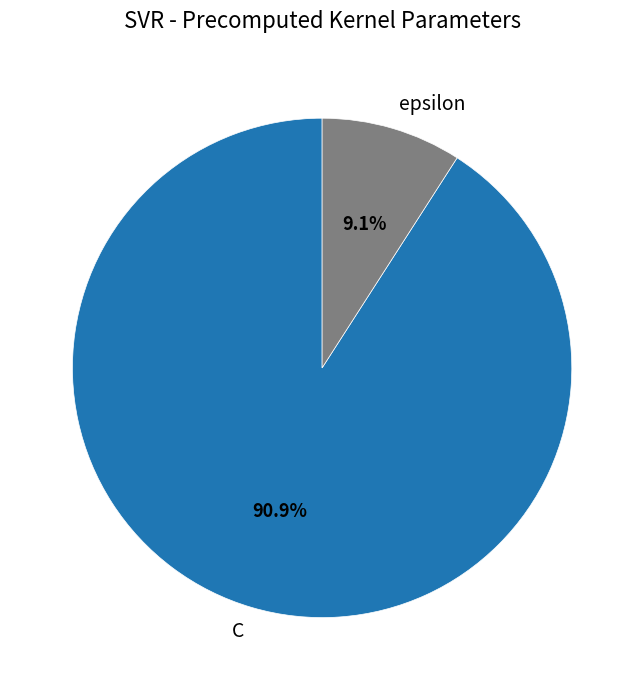

To the nearest percent, what percentage of the pie is C?

91%